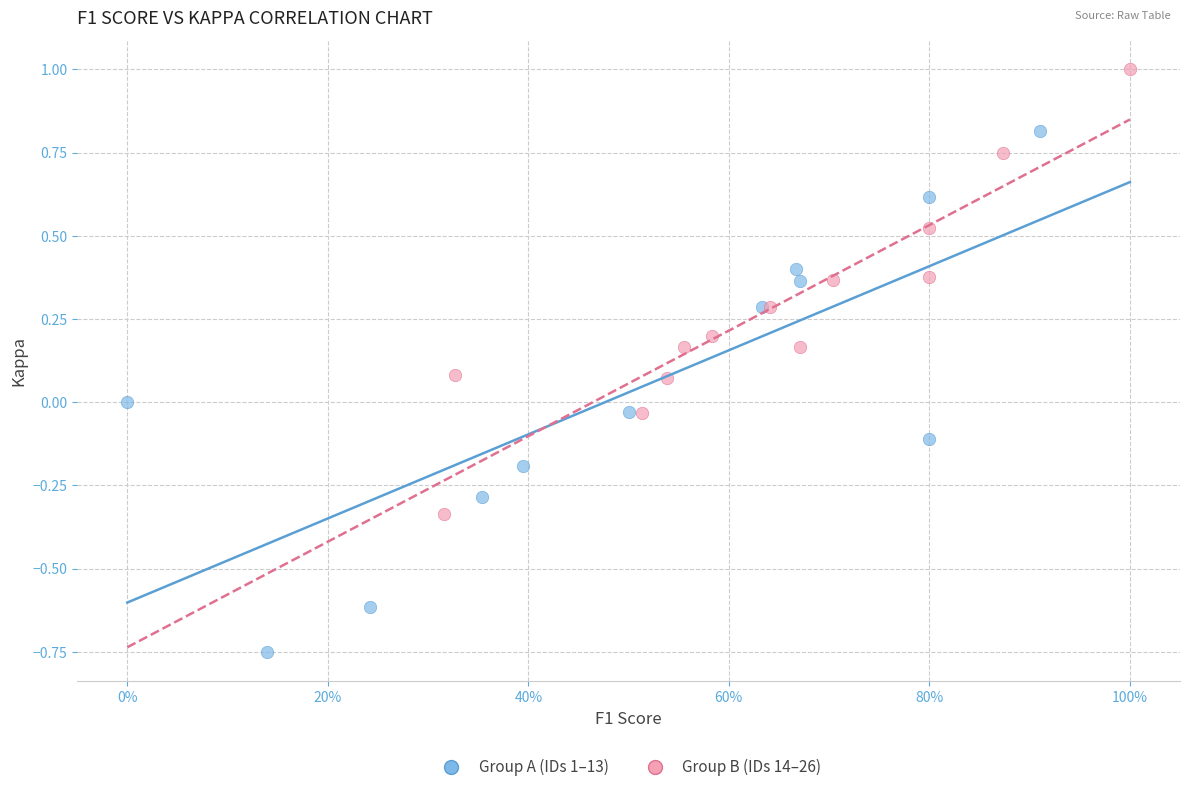

Which series reaches the minimum Y coordinate?

Group A (IDs 1–13)